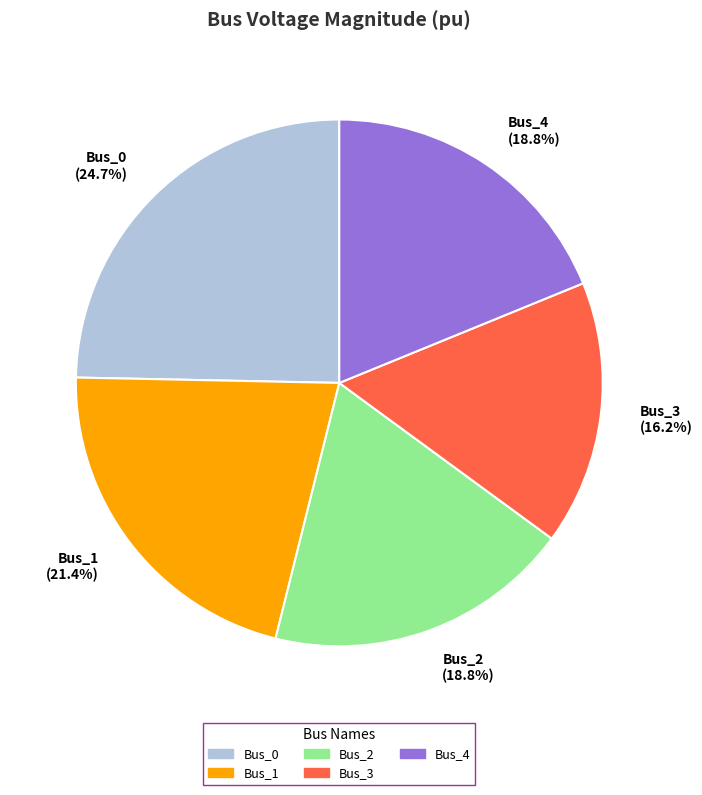

To the nearest percent, what is the combined percentage of Bus_0 and Bus_4?

44%